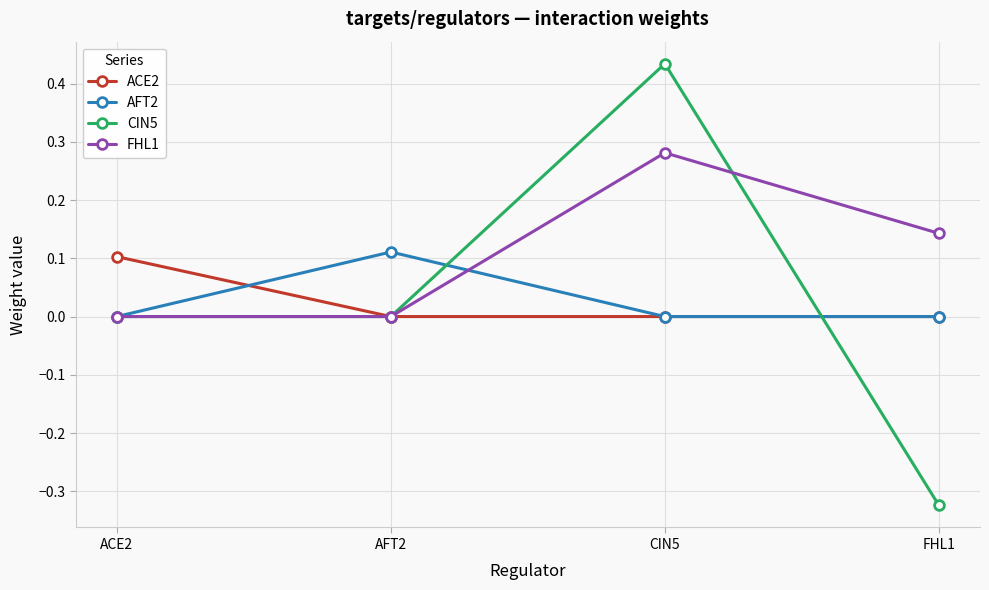

The FHL1 series shows 0.1 at ACE2. True or false?

False